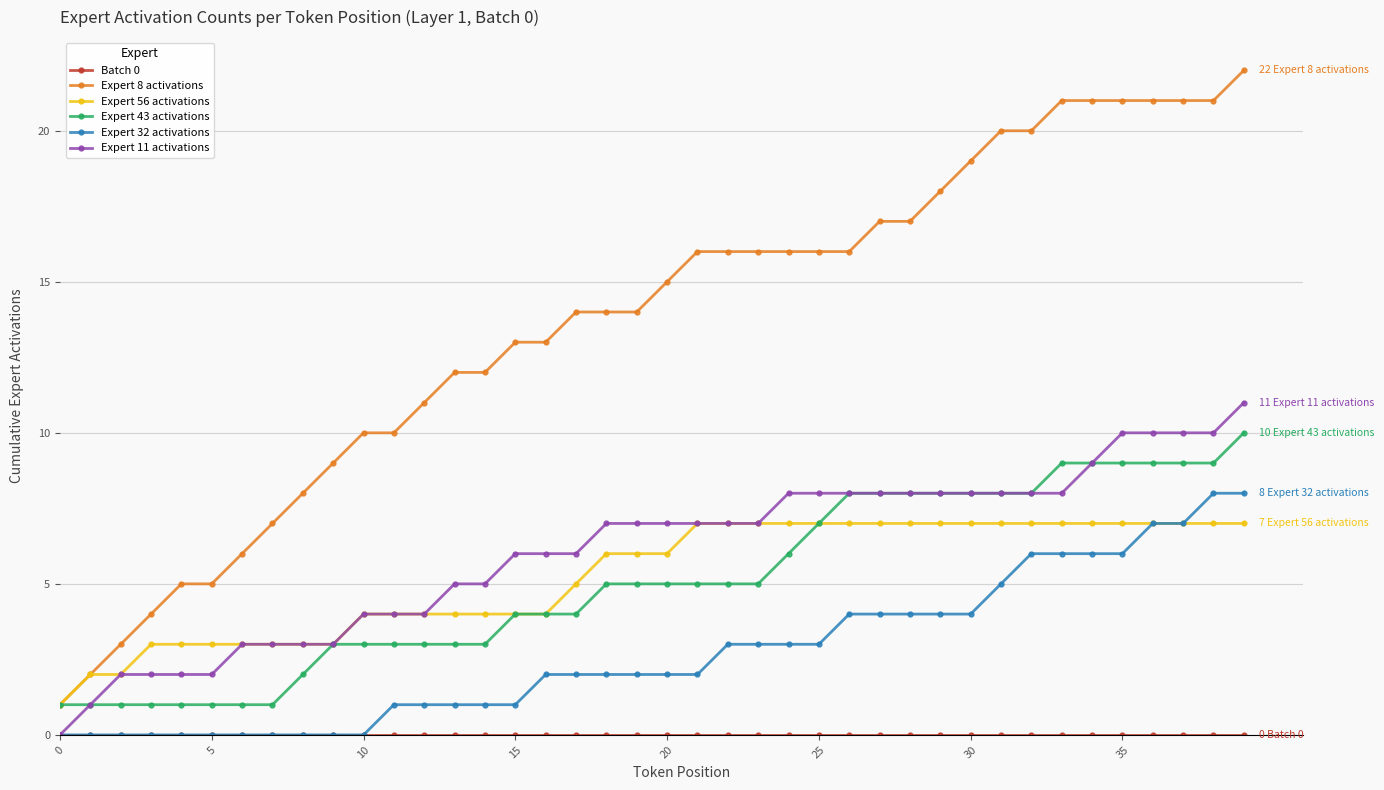

What is the value of the Expert 56 activations point at the 26th from the left?

7